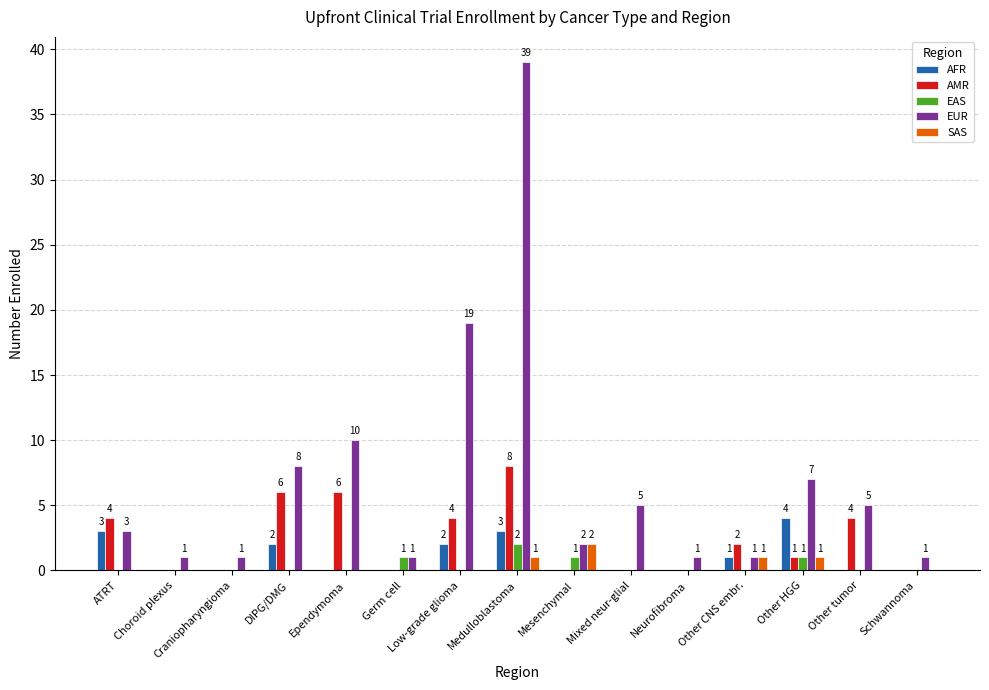

Reading left to right, what are all the values shown in this chart?

AFR: 3	0	0	2	0	0	2	3	0	0	0	1	4	0	0
AMR: 4	0	0	6	6	0	4	8	0	0	0	2	1	4	0
EAS: 0	0	0	0	0	1	0	2	1	0	0	0	1	0	0
EUR: 3	1	1	8	10	1	19	39	2	5	1	1	7	5	1
SAS: 0	0	0	0	0	0	0	1	2	0	0	1	1	0	0